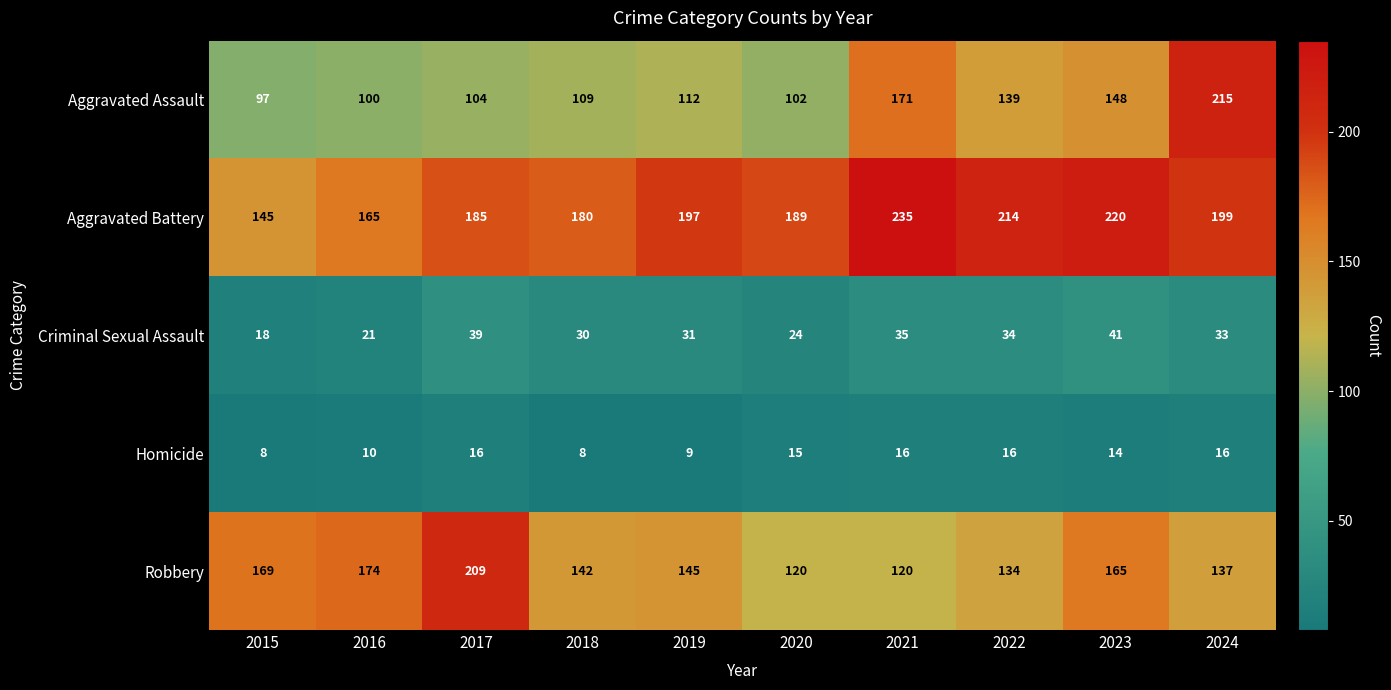

What is the sum of the Robbery values at 2023 and 2021?

285